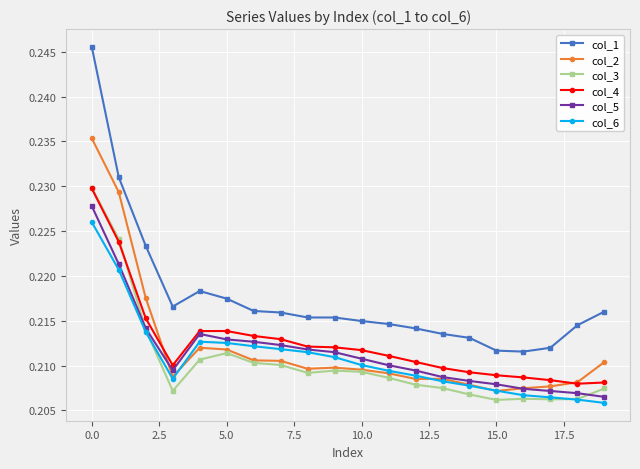

At how many categories does at least one series exceed 0?

20